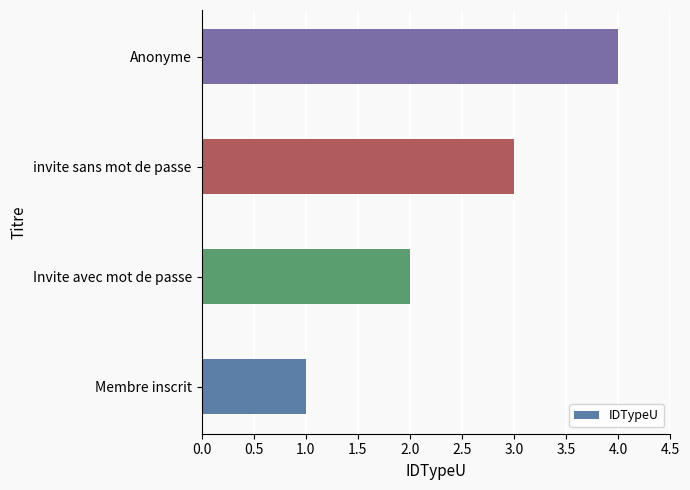

At which category does the chart reach its peak across all series?

Anonyme